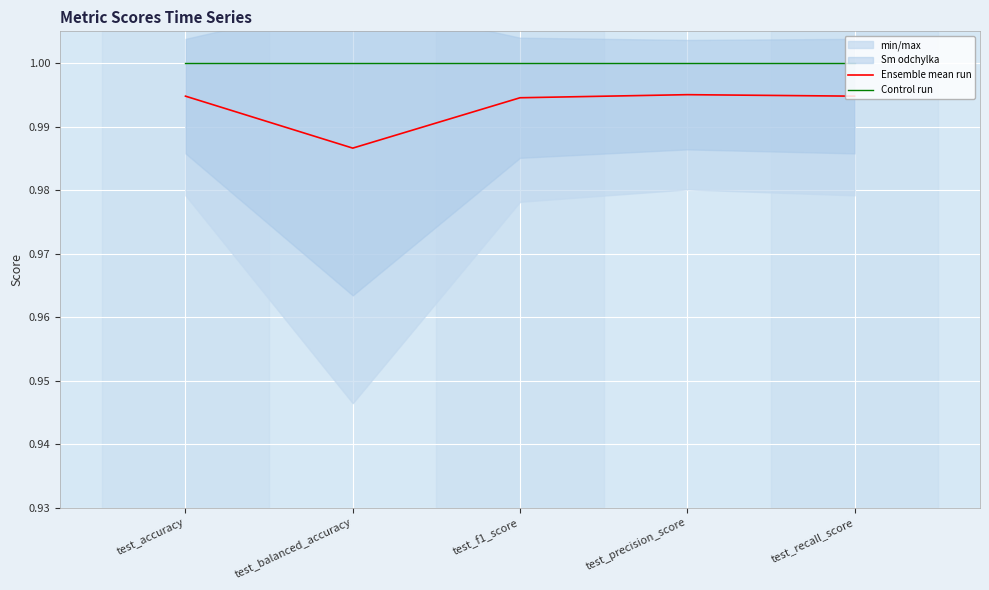

What is the highest value of the Control run series?

1.0